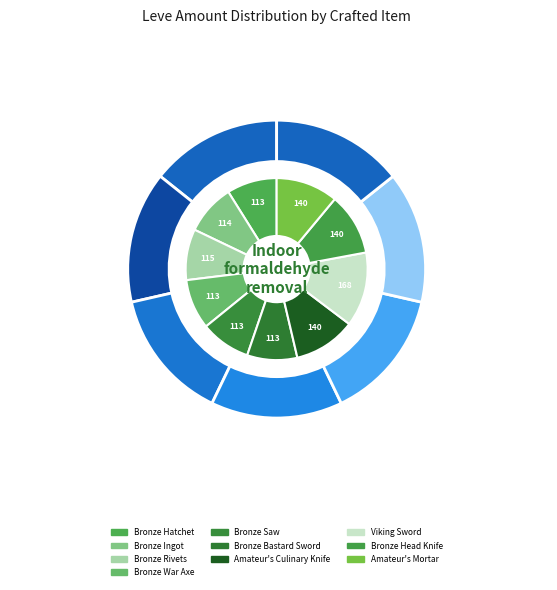

To the nearest percent, what portion does Amateur's Culinary Knife represent?

11%